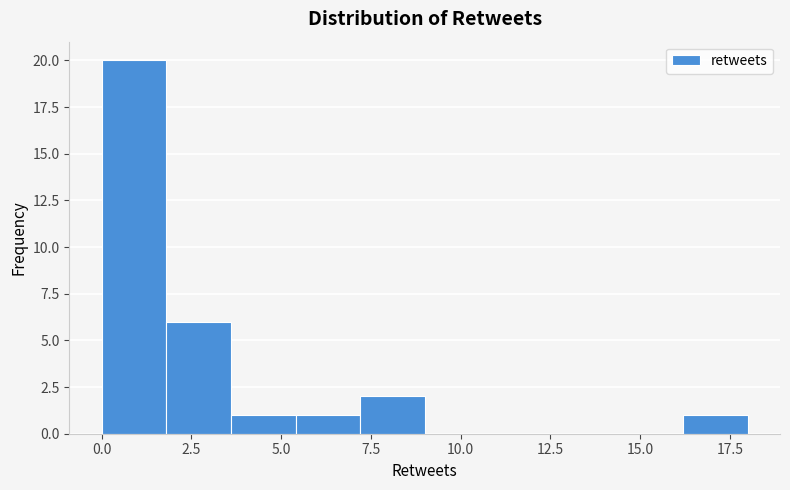

Read against the x-axis, roughly where is the centre of the tallest bar?

1.0